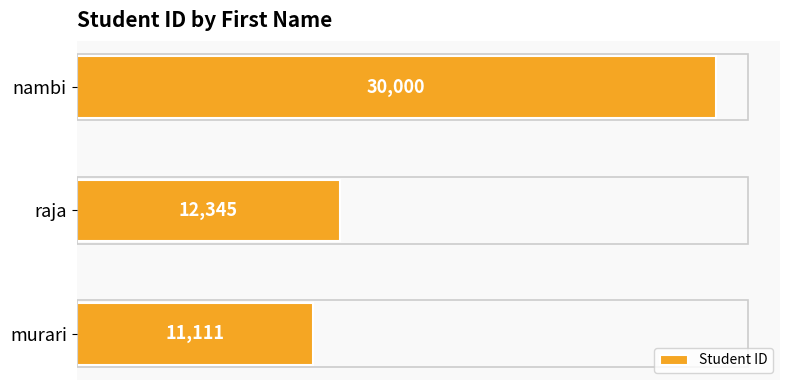

Reading top to bottom, extract all data points from this chart.

nambi=30000	raja=12345	murari=11111